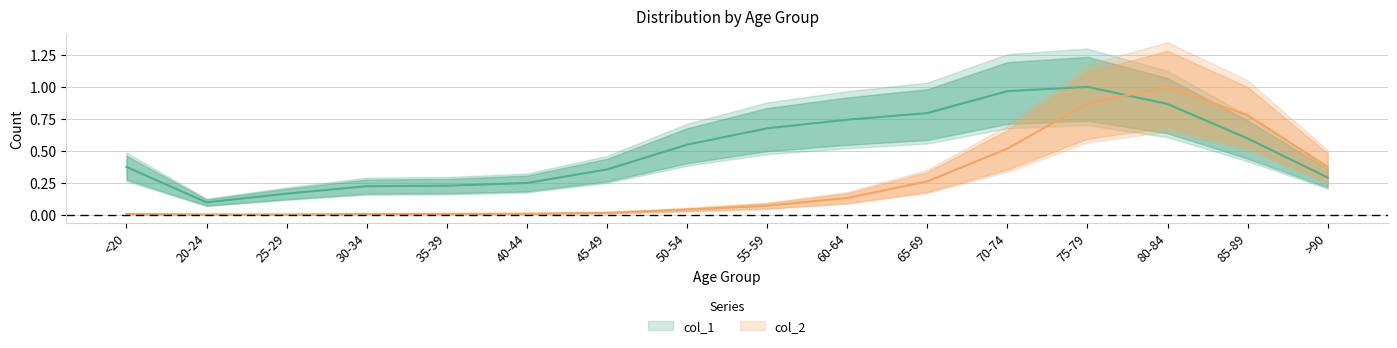

List the series in order of their peak value, lowest first.

col_1, col_2